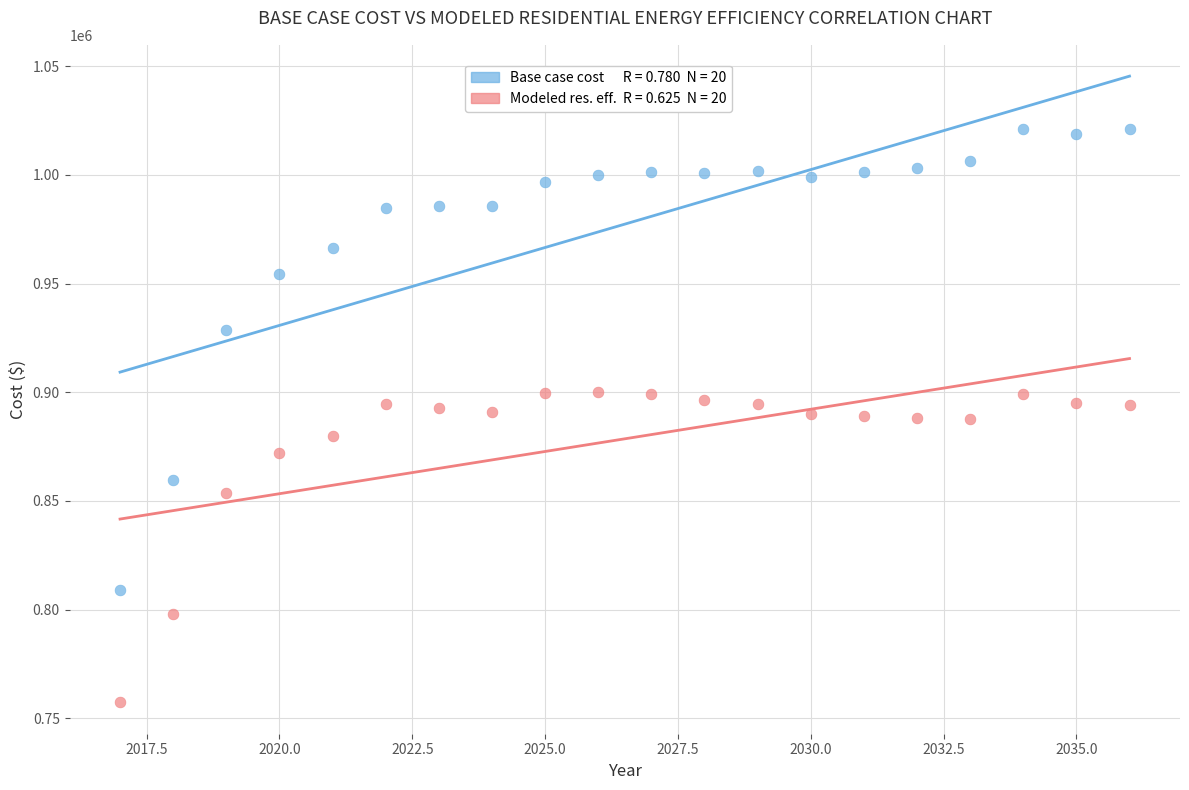

Across all data points, what is the range of Y values (max minus min)?

263874.3